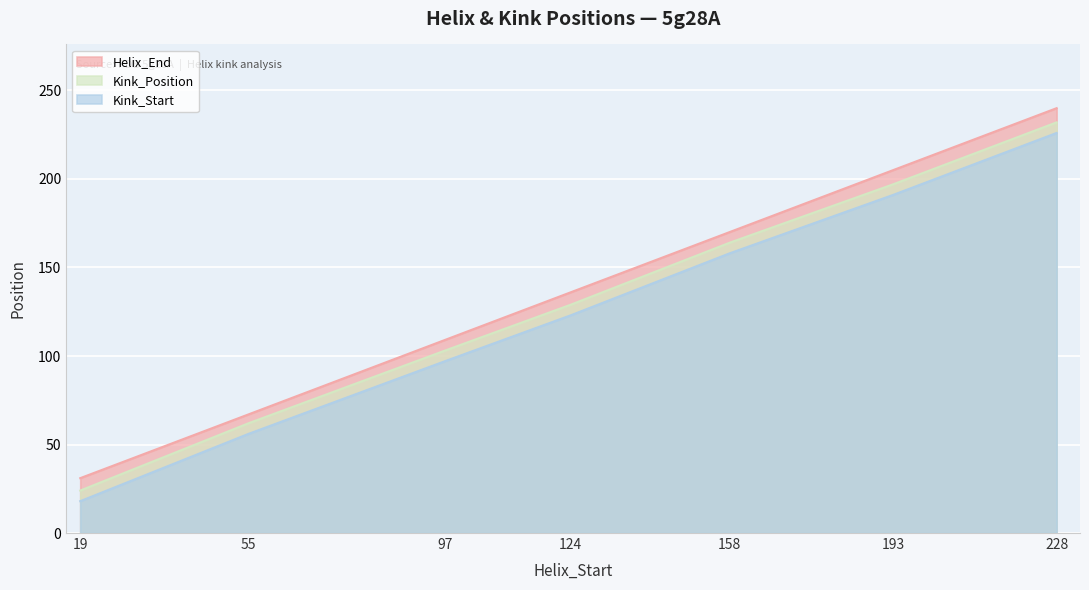

Reading left to right, transcribe all the data shown in this chart.

Helix_End: 19=31	55=67	97=109	124=136	158=170	193=205	228=240
Kink_Position: 19=24	55=62	97=103	124=129	158=164	193=197	228=232
Kink_Start: 19=18	55=56	97=97	124=123	158=158	193=191	228=226